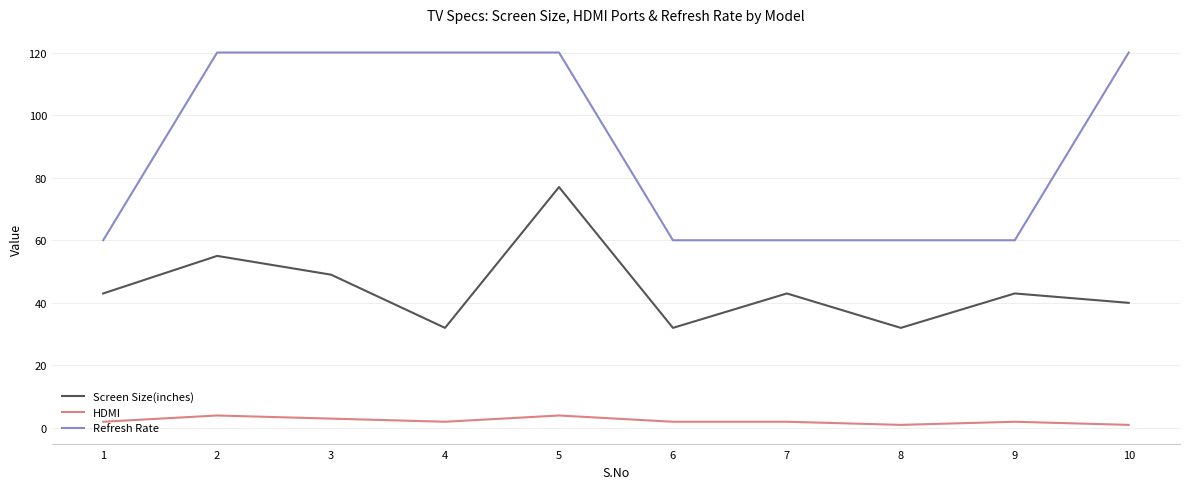

List the series in order of their peak value, highest first.

Refresh Rate, Screen Size(inches), HDMI